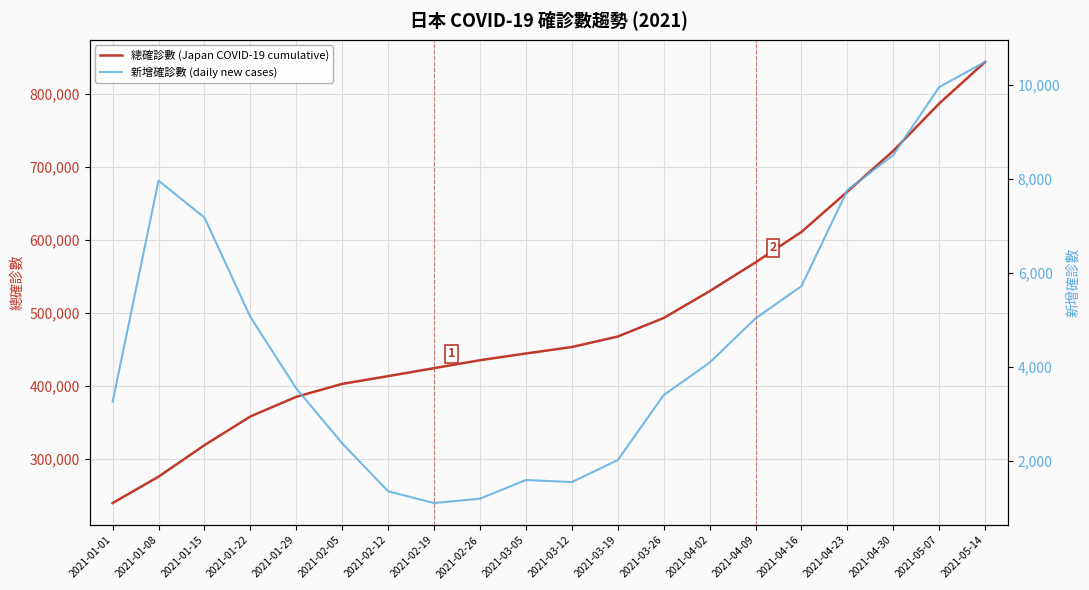

Between 2021-04-16 and 2021-01-15, which is larger?

2021-04-16